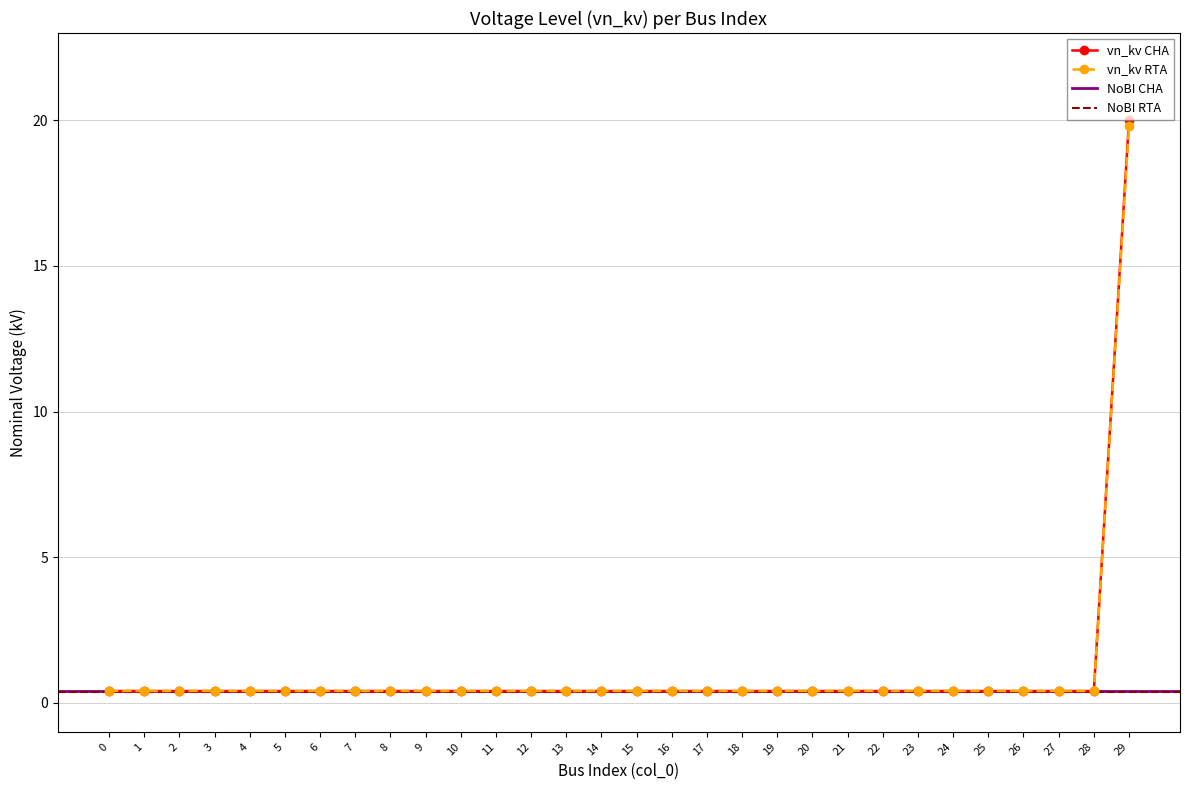

Reading left to right, what are all the values shown in this chart?

0.4	0.4	0.4	0.4	0.4	0.4	0.4	0.4	0.4	0.4	0.4	0.4	0.4	0.4	0.4	0.4	0.4	0.4	0.4	0.4	0.4	0.4	0.4	0.4	0.4	0.4	0.4	0.4	0.4	20.0